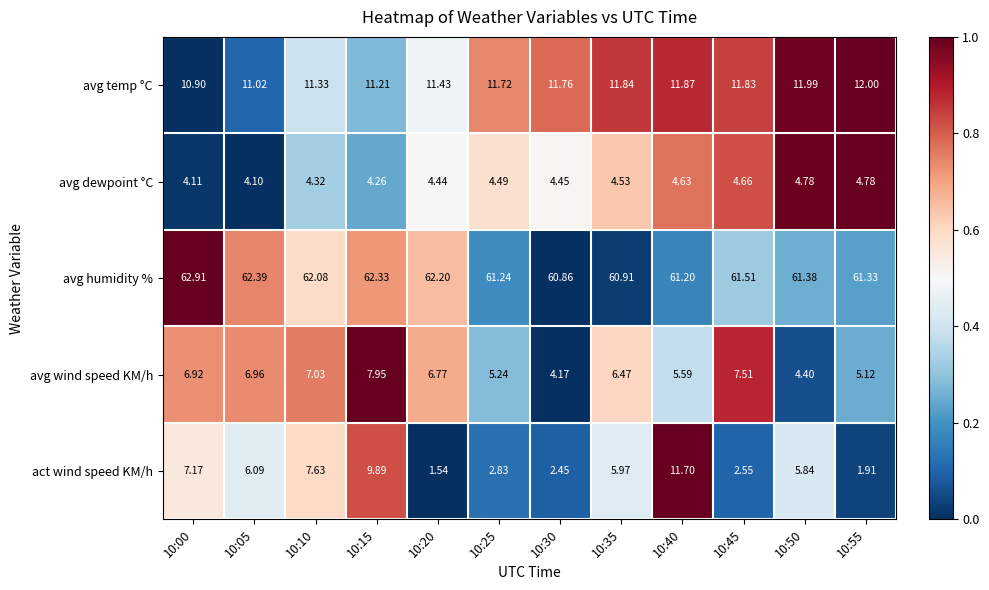

Is the value of avg dewpoint °C at 10:55 greater than the value of act wind speed KM/h at 10:25?

Yes